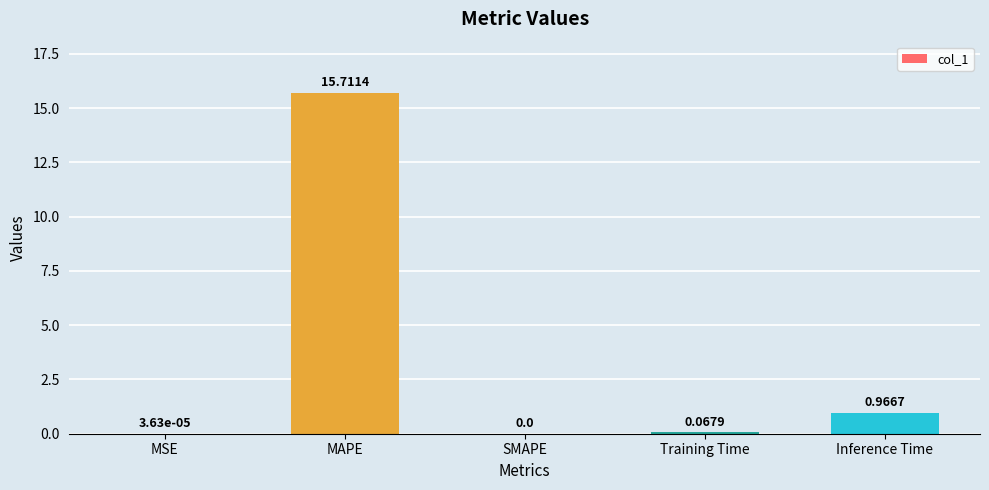

How many values exceed 0?

4